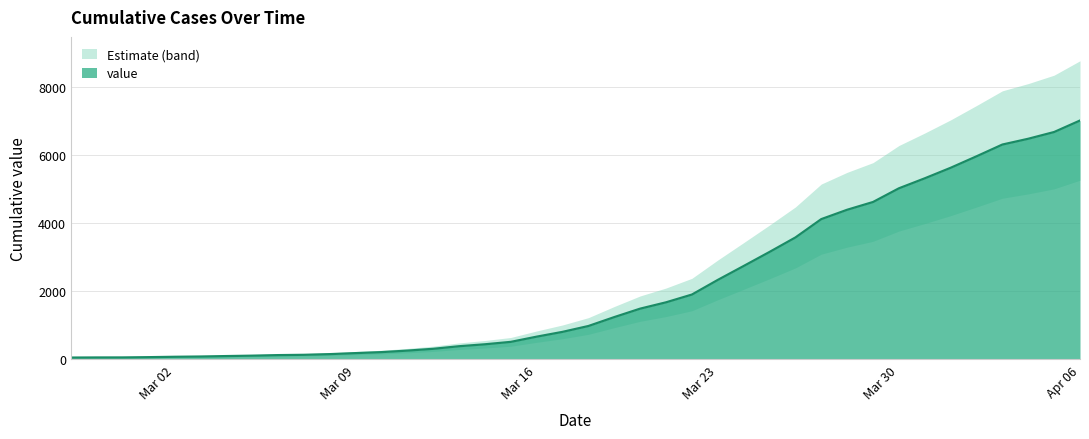

At which label does value reach its peak?

Apr 06